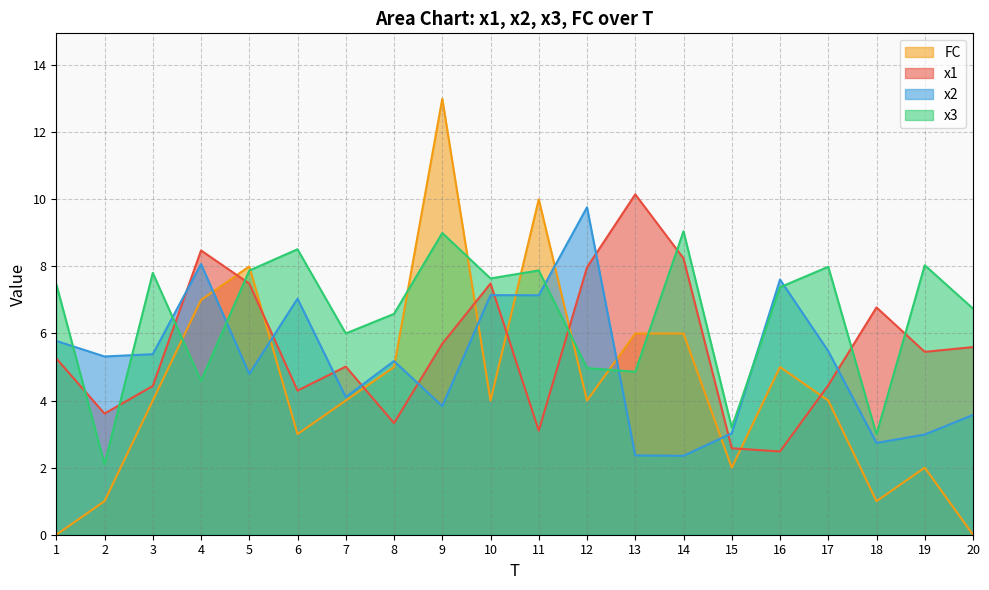

How many data points in FC are above 4?

8